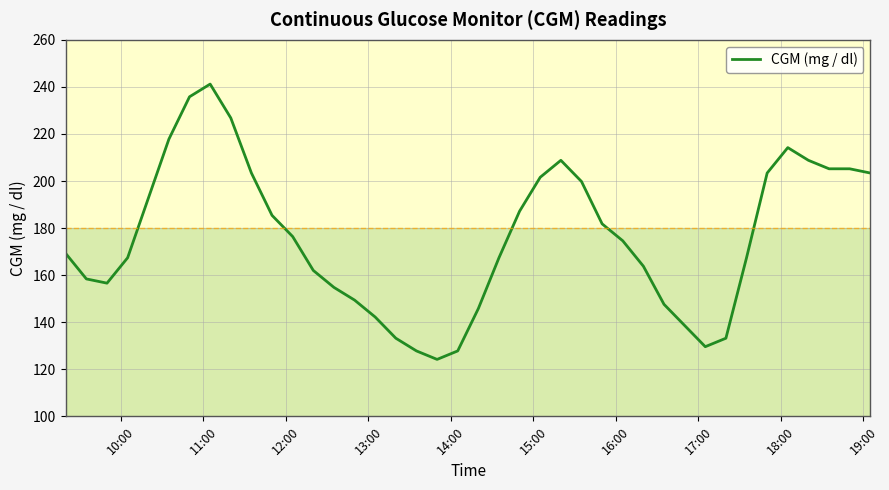

What is the difference between the maximum and minimum values?

117.0